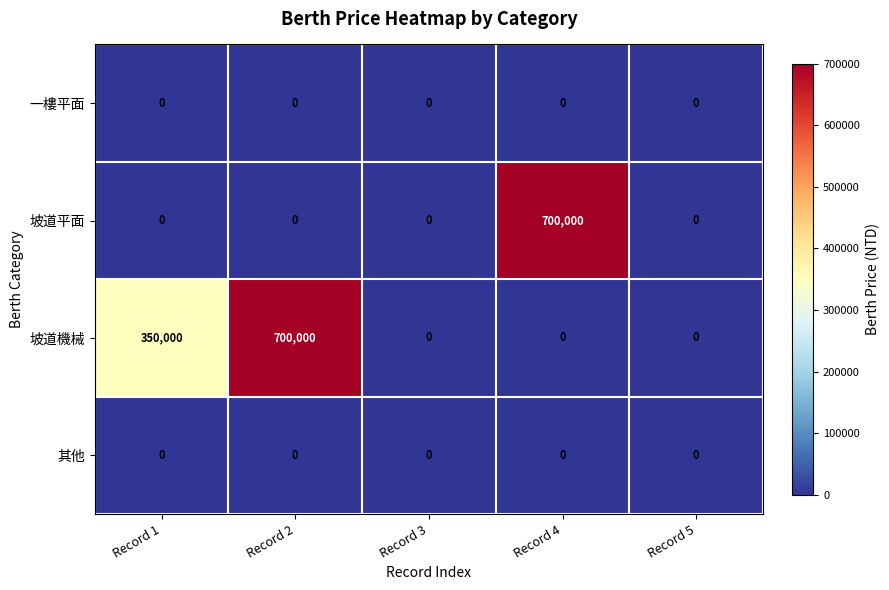

What is the greatest value displayed?

700000